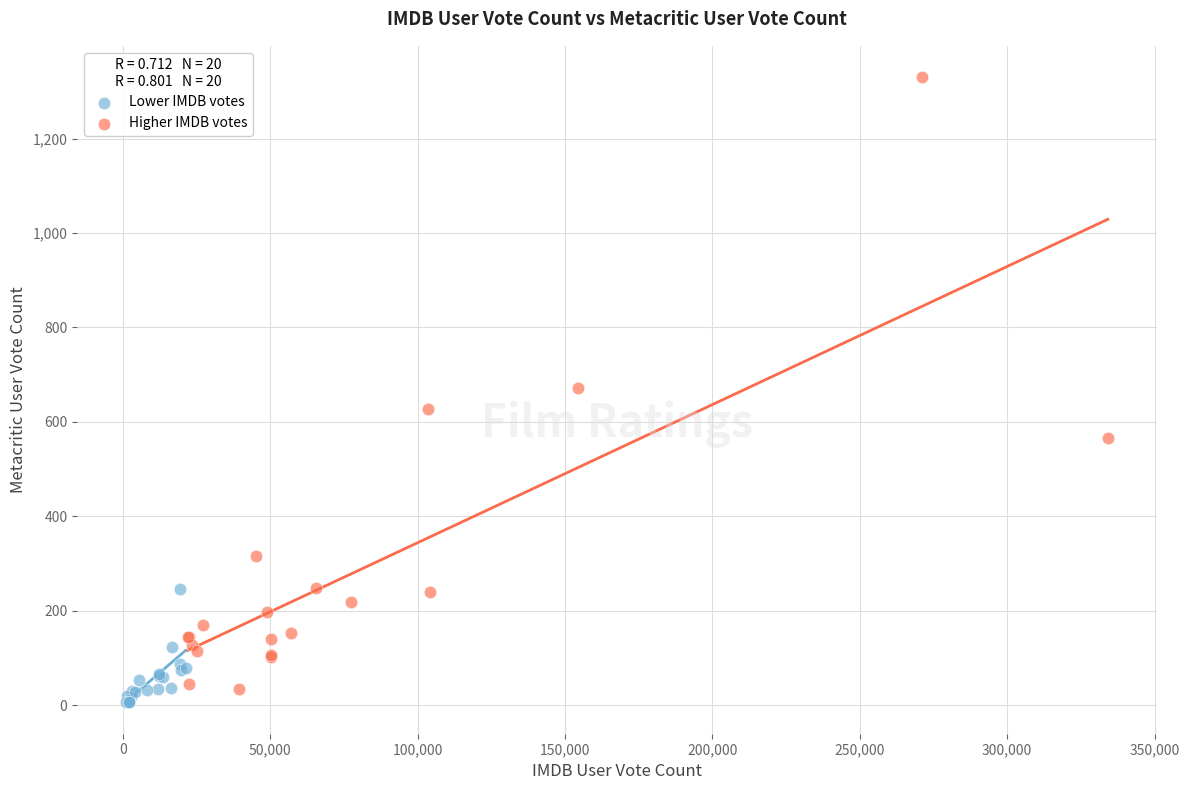

Which series has the largest Y range (max minus min)?

Higher IMDB votes